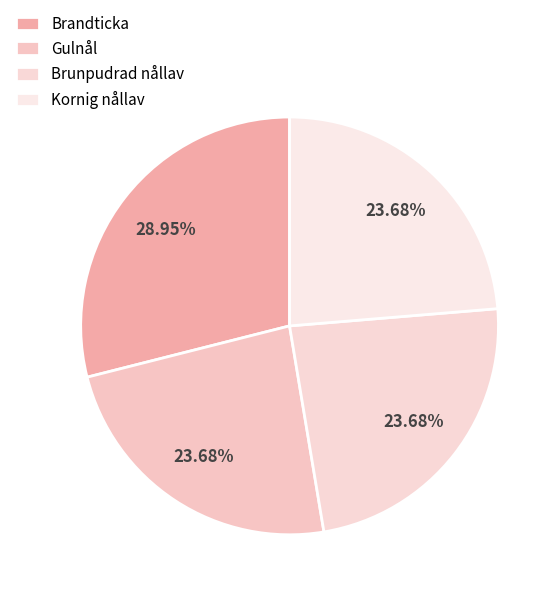

Which has a higher value, Gulnål or Brandticka?

Brandticka